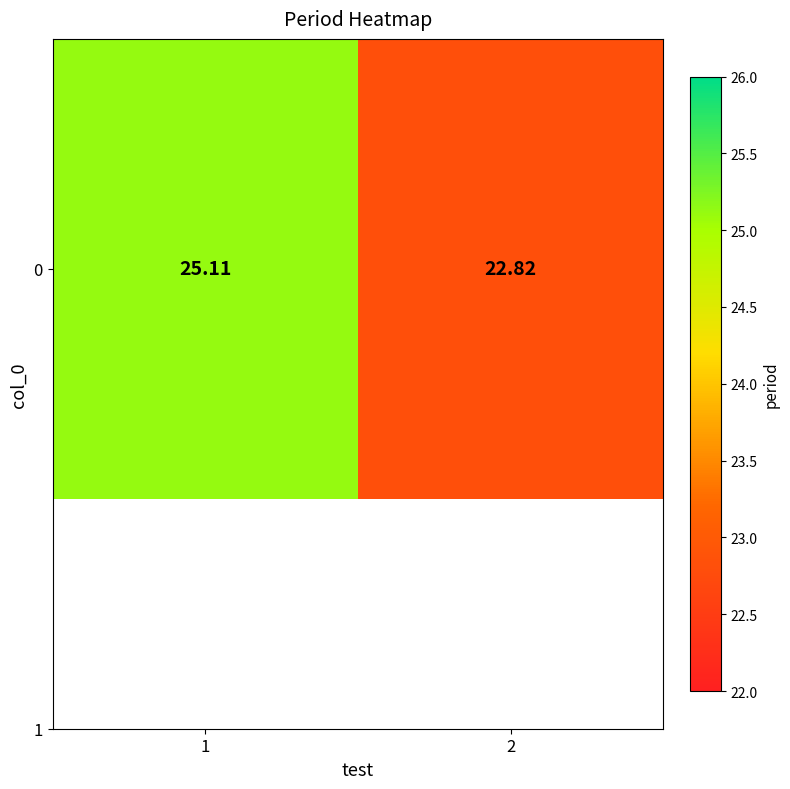

Reading left to right, transcribe all the data shown in this chart.

25.1	22.8